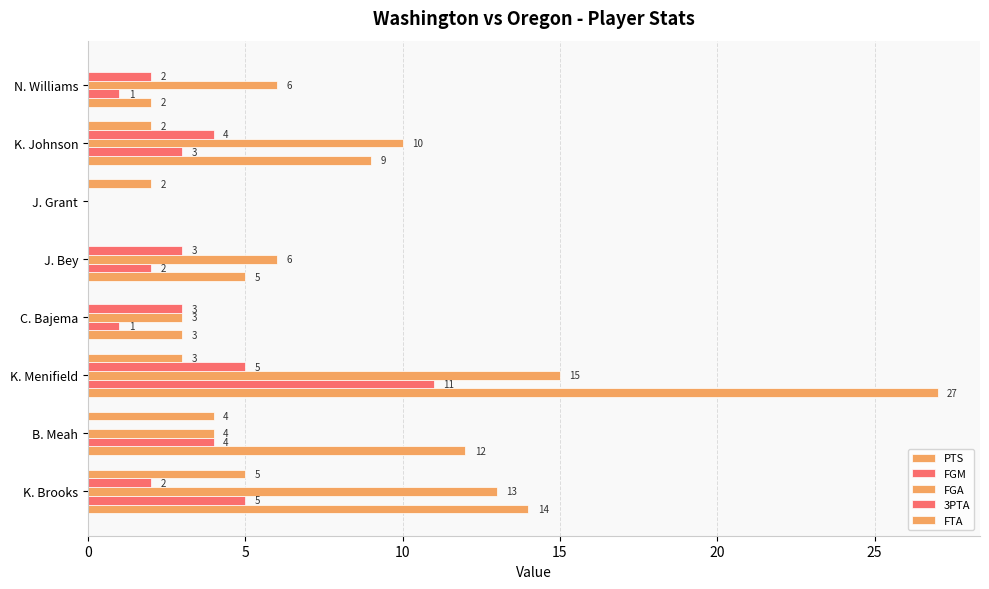

How many values in 3PTA are above zero?

6